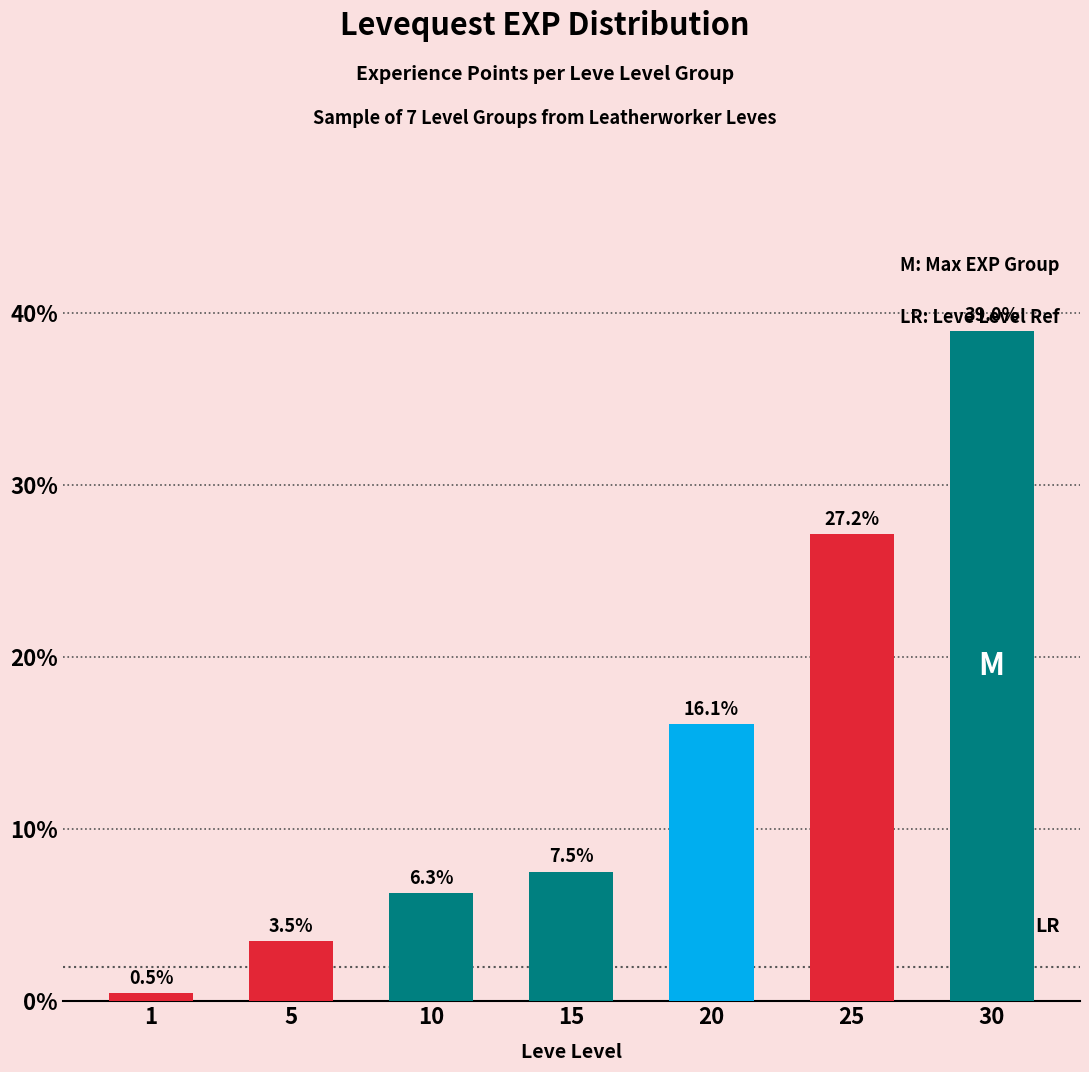

Between 10 and 20, which is larger?

20